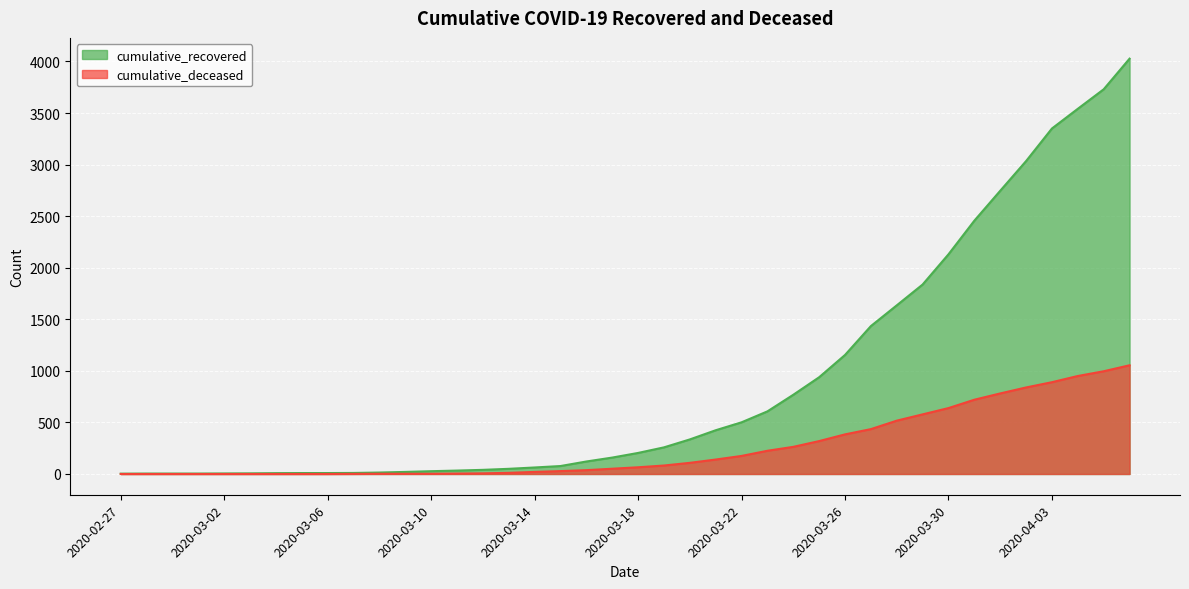

At which label does cumulative_recovered first exceed 204?

2020-03-19